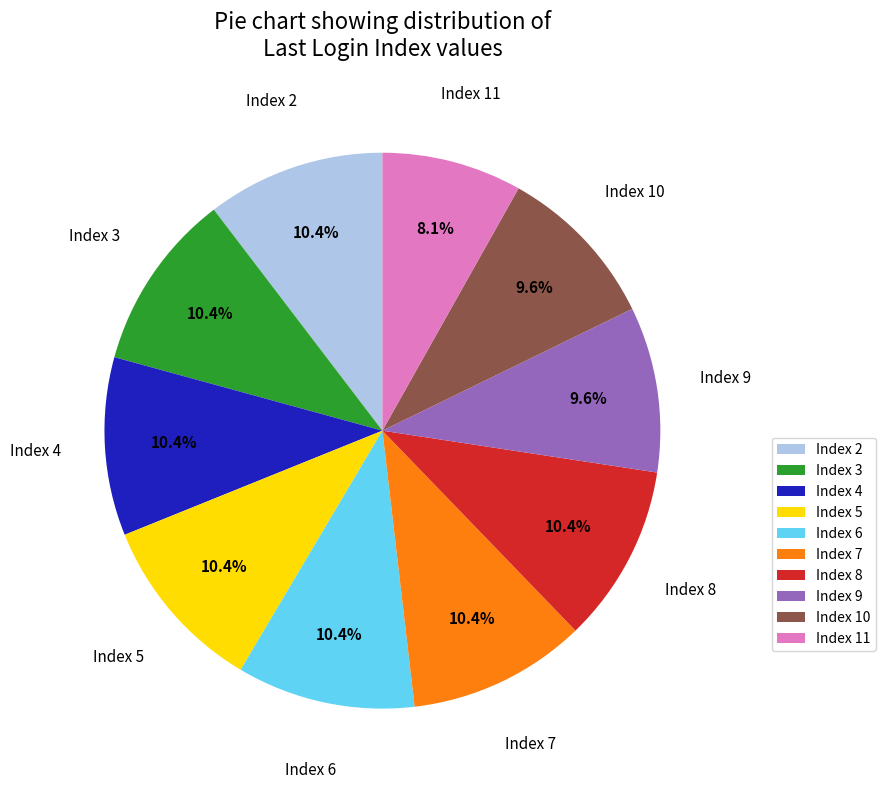

Does any single category account for the majority?

No